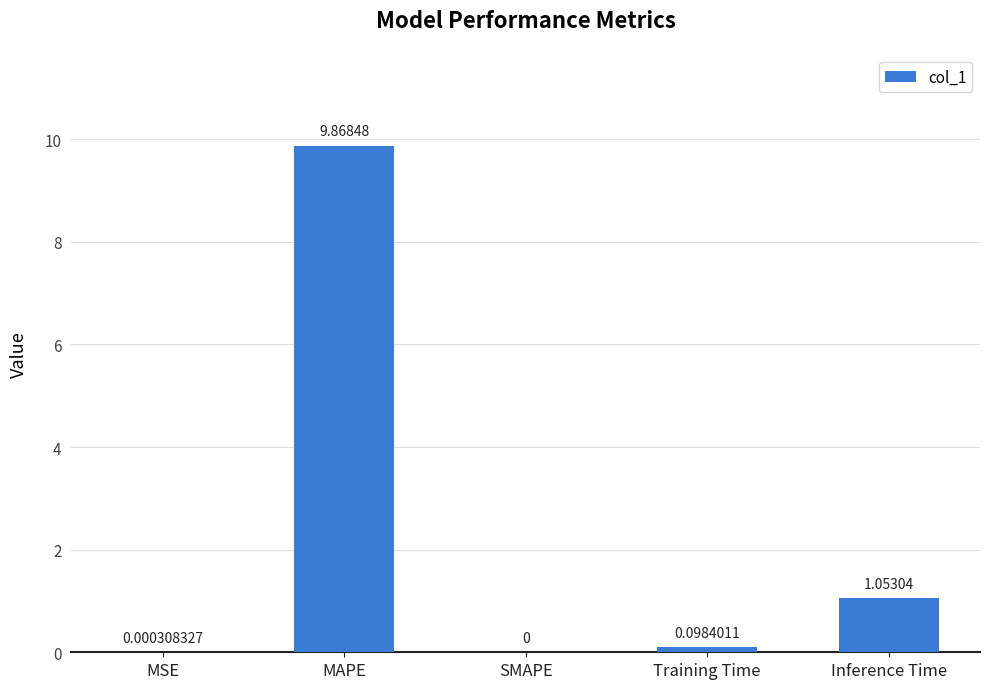

At which category does the chart reach its peak across all series?

MAPE